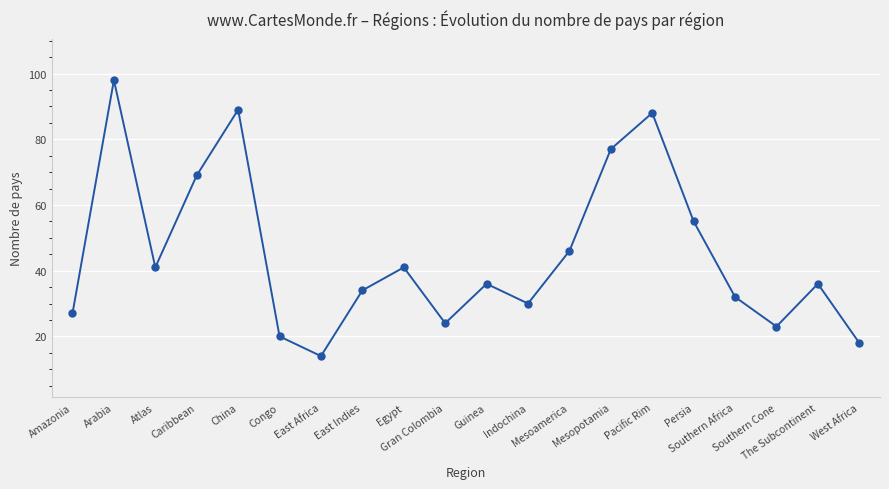

What is the difference between the maximum and minimum values?

84